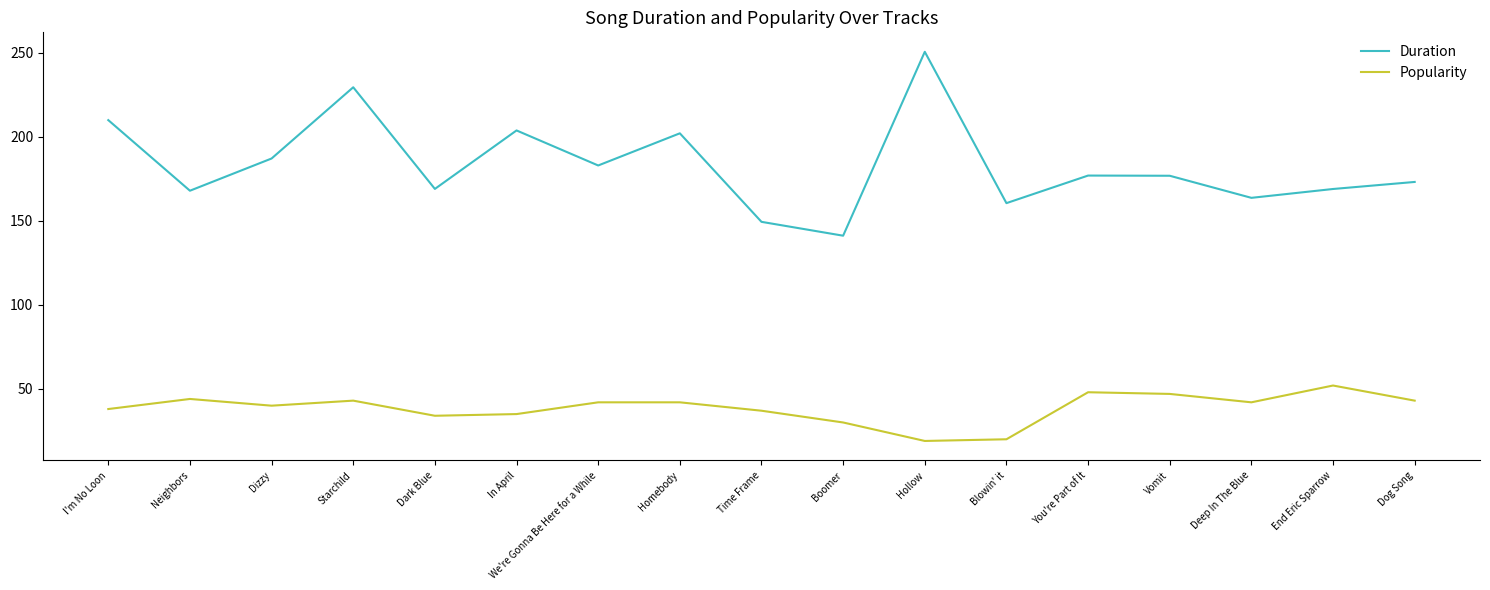

What is the difference between the Duration values at Time Frame and End Eric Sparrow?

19.6